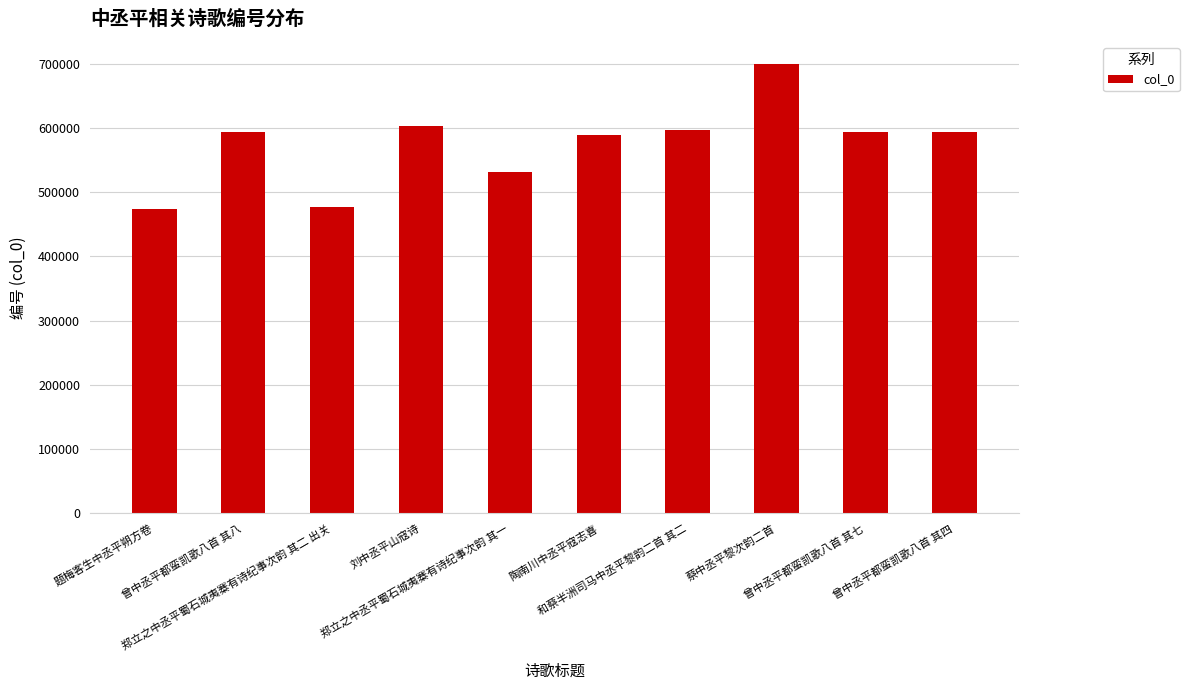

What is the difference between the maximum and minimum values?

225757